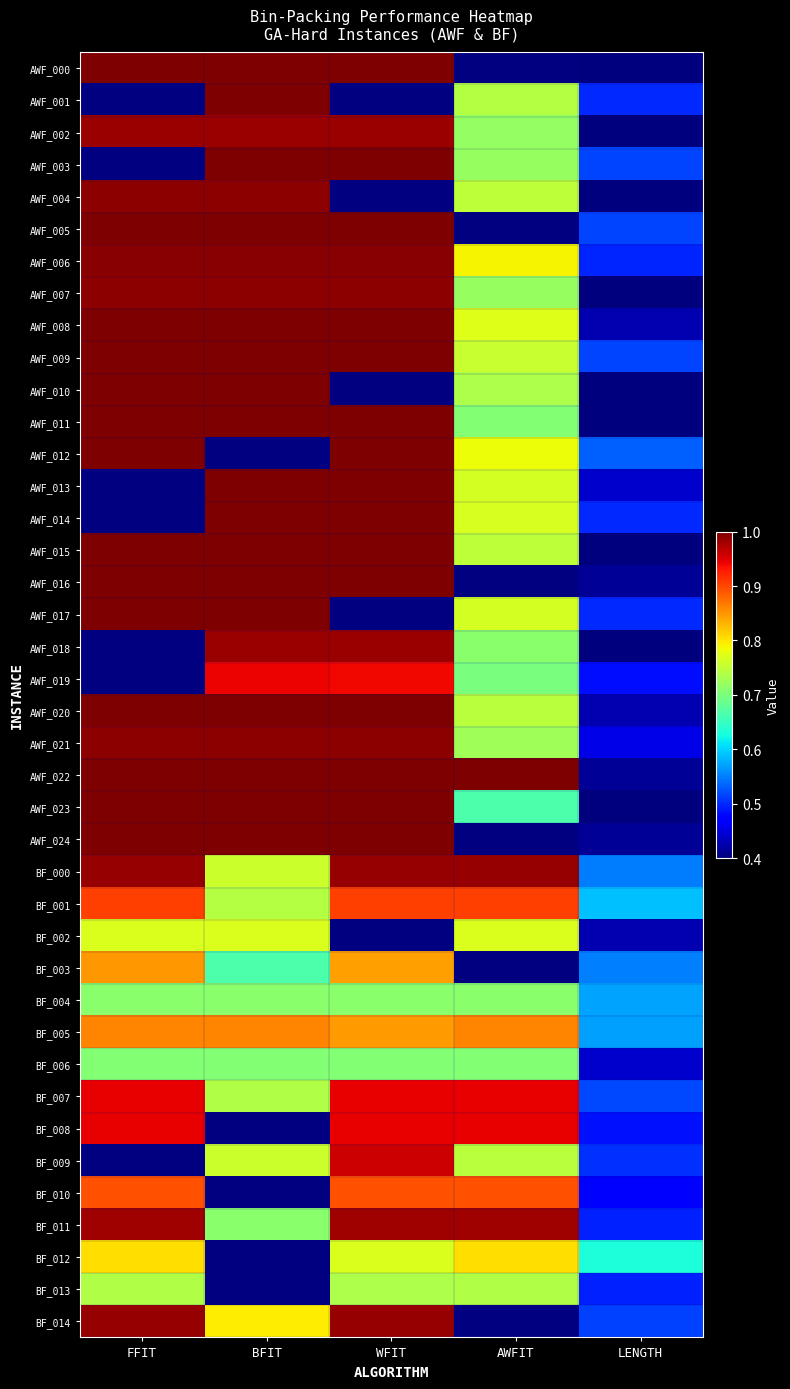

True or false: AWF_022 has a value of 0.4 at WFIT.

False